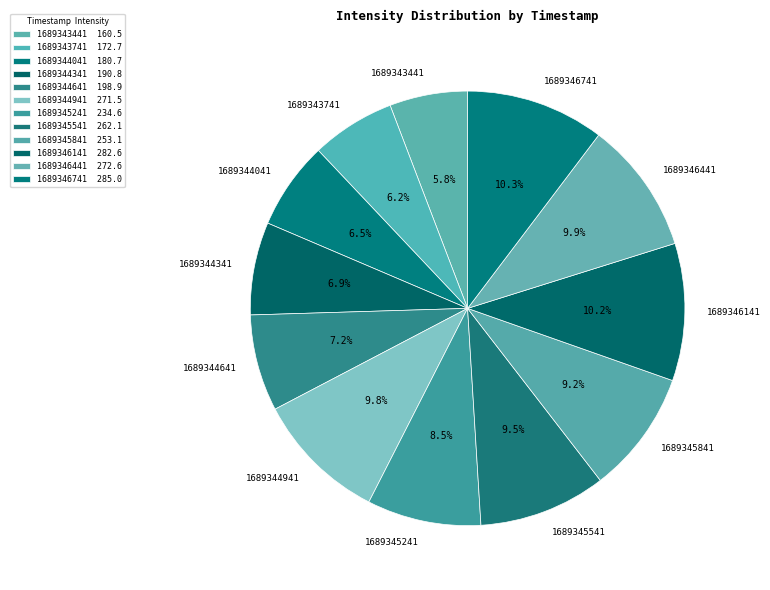

What portion of the pie excludes 1689344041?

93.5%